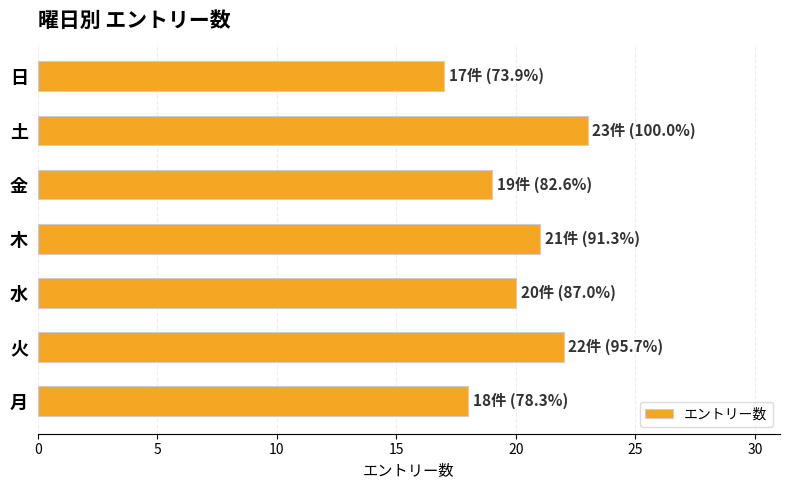

Are the bars horizontal?

Yes